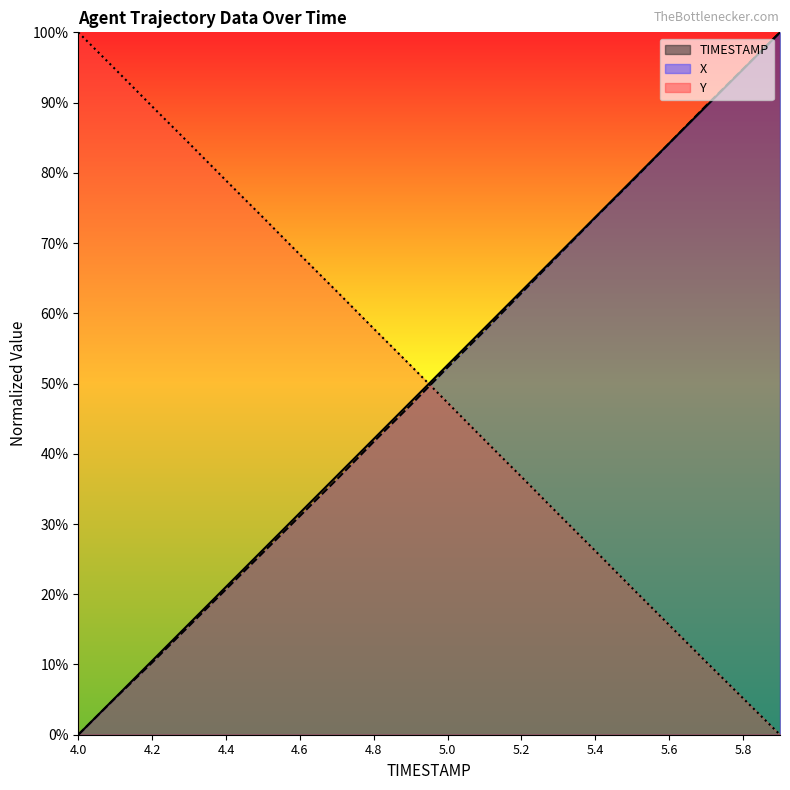

Which category has the lowest value in the X_line series?

4.0